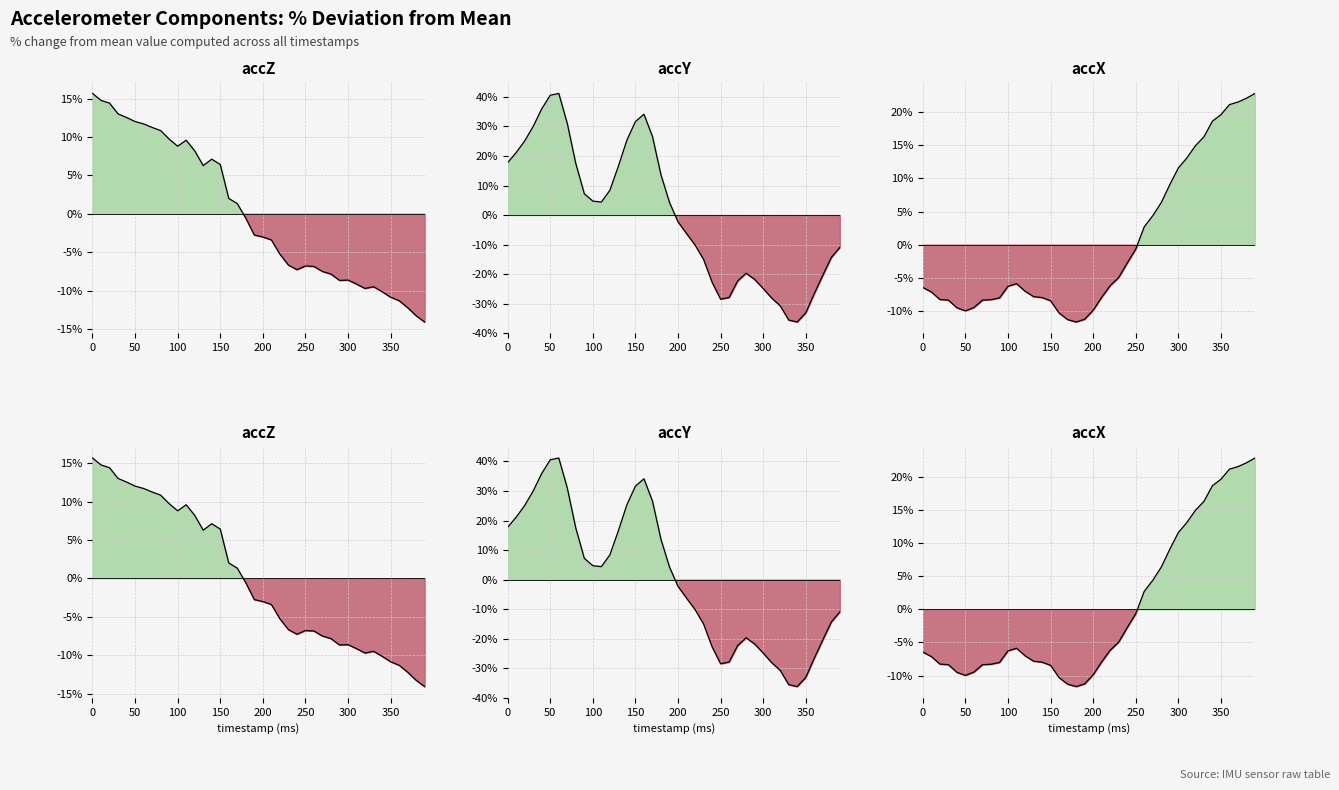

Reading right to left, list all the values displayed in this chart.

accZ line: -14.1	-13.3	-12.2	-11.3	-10.9	-10.1	-9.5	-9.7	-9.2	-8.6	-8.7	-7.8	-7.5	-6.9	-6.8	-7.3	-6.7	-5.3	-3.4	-3.0	-2.8	-0.6	1.3	2.0	6.4	7.1	6.3	8.2	9.6	8.8	9.7	10.8	11.2	11.7	12.0	12.5	13.0	14.4	14.8	15.7
accY line: -10.9	-14.3	-20.4	-26.6	-33.1	-36.2	-35.5	-30.7	-28.1	-24.8	-21.8	-19.7	-22.3	-27.9	-28.4	-22.7	-15.0	-10.1	-6.2	-2.3	4.3	13.6	26.6	34.1	31.6	25.4	16.6	8.4	4.4	4.7	7.2	17.4	31.0	41.1	40.5	35.9	30.0	25.1	21.1	17.7
accX line: 22.8	22.1	21.5	21.1	19.6	18.6	16.2	14.9	13.1	11.6	9.1	6.4	4.4	2.7	-0.7	-2.7	-4.9	-6.2	-7.9	-9.9	-11.2	-11.6	-11.3	-10.3	-8.4	-8.0	-7.8	-7.0	-5.9	-6.3	-8.0	-8.3	-8.4	-9.5	-10.0	-9.5	-8.4	-8.3	-7.1	-6.5